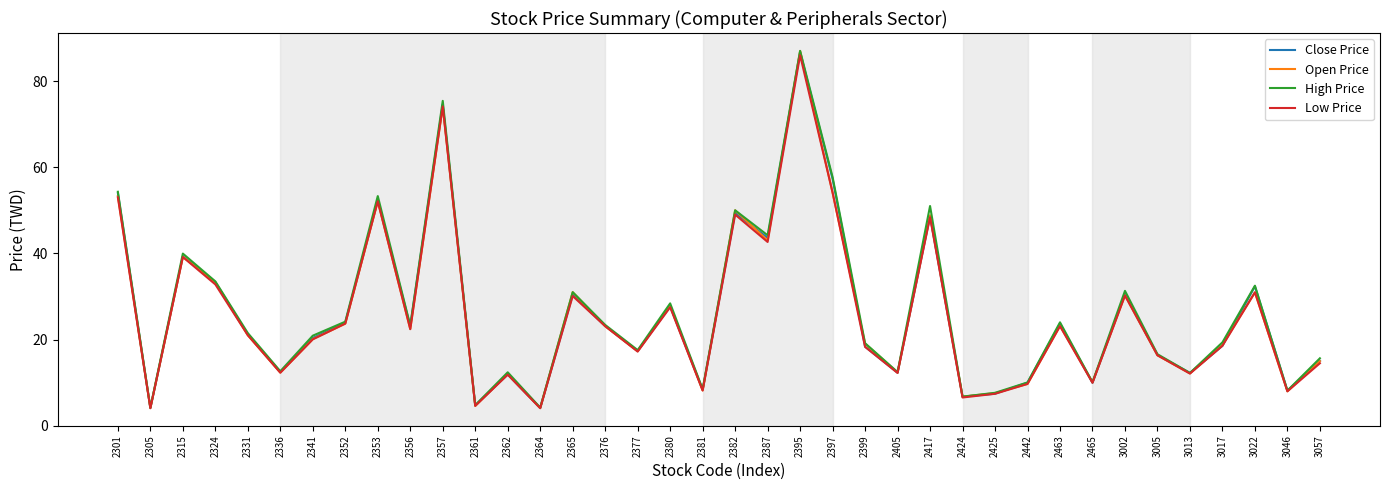

What is the total value across all series at 2380?

111.5